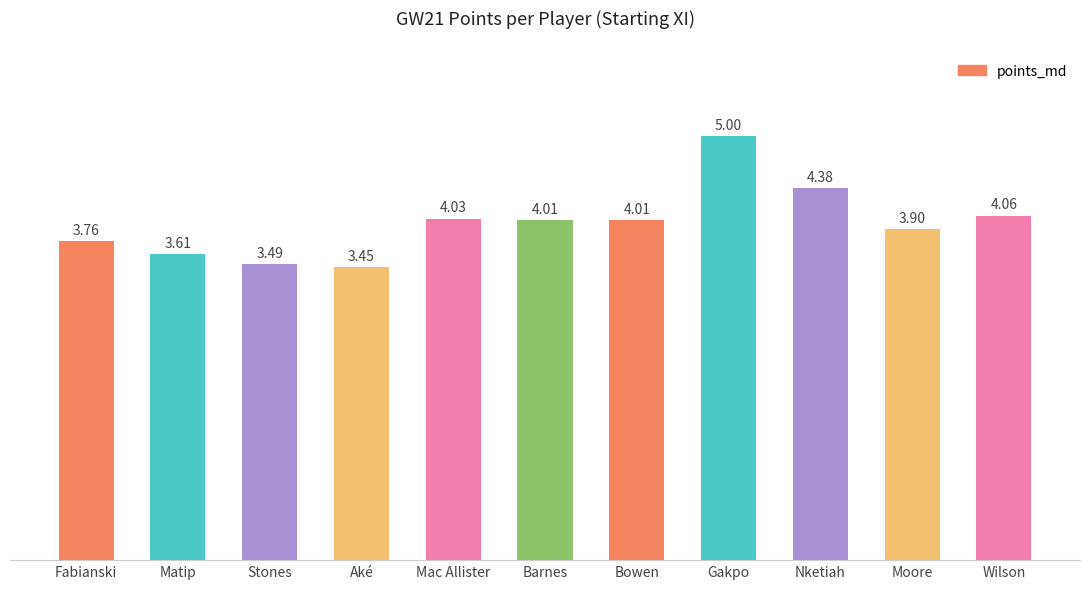

What is the label of the 9th bar from the left?

Nketiah